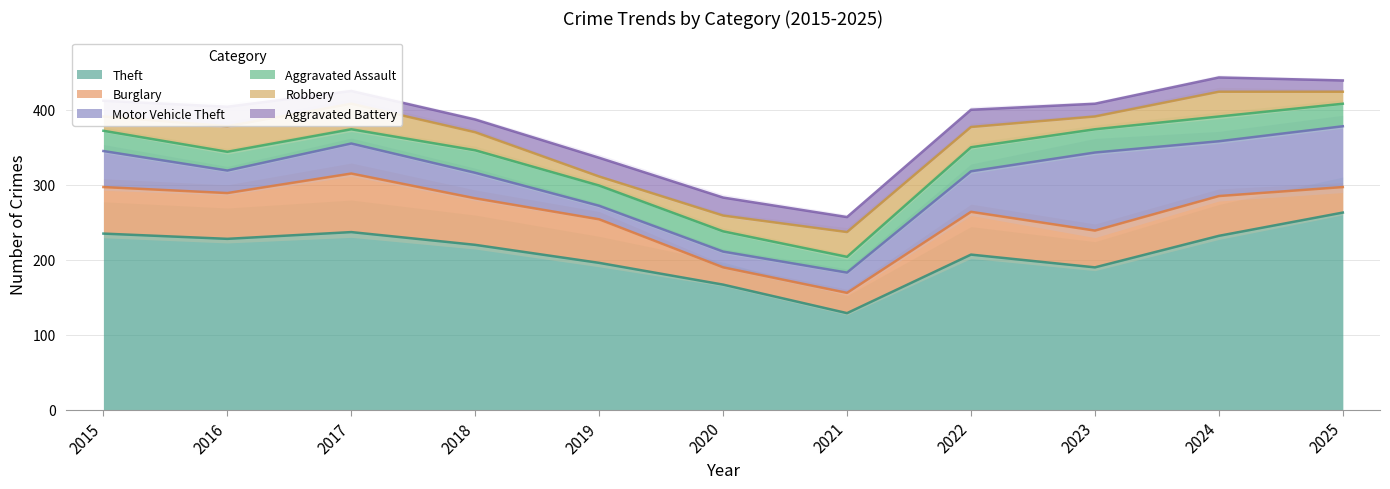

At how many categories does at least one series exceed 99?

11